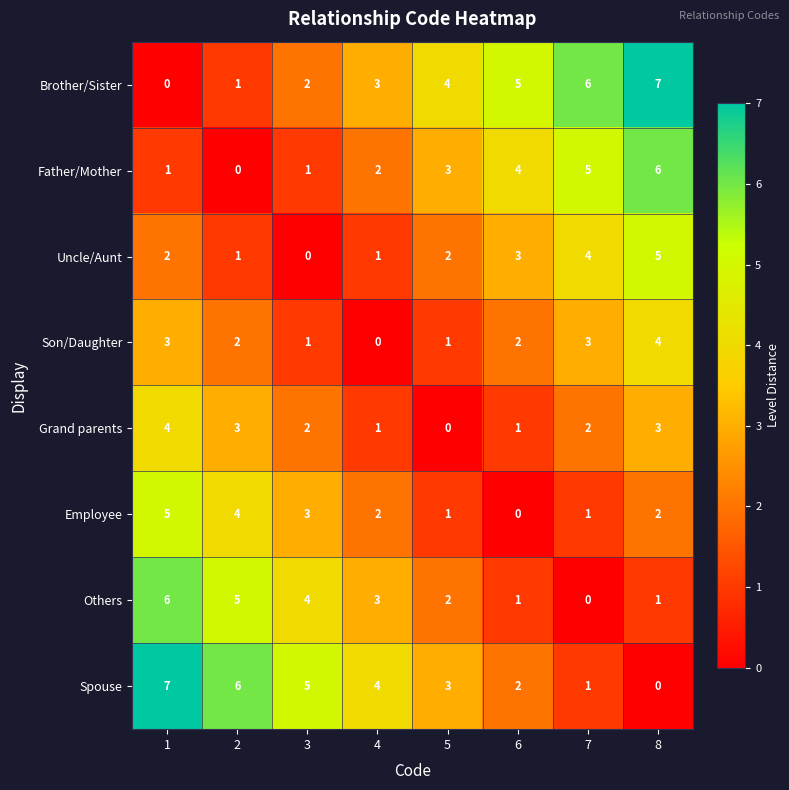

How many data points in Grand parents are less than 2?

3